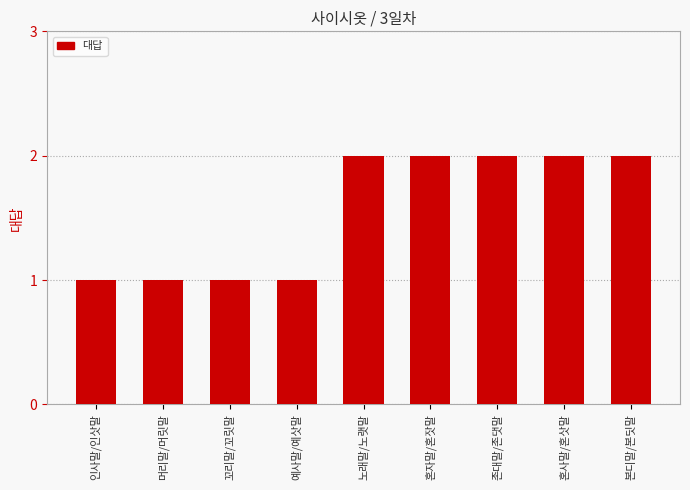

What is the sum of all values?

14